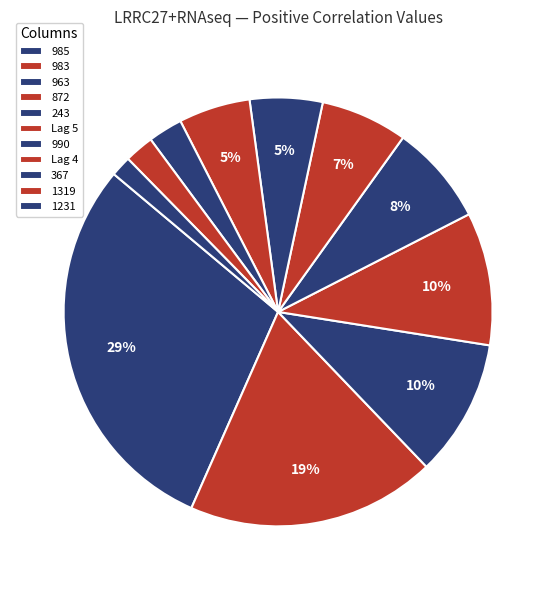

To the nearest percent, what is the combined percentage of 872 and 1319?

12%